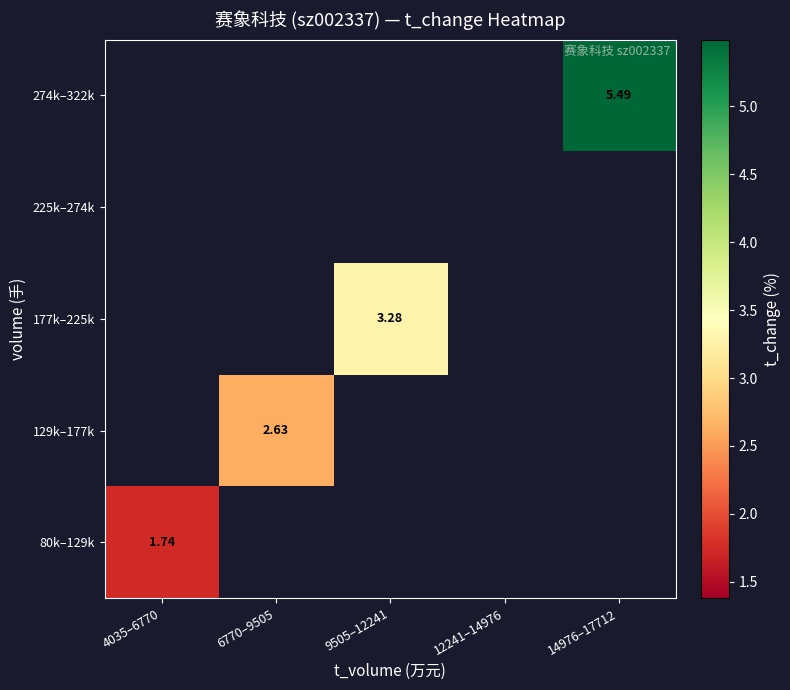

Between 12241–14976 and 14976–17712, which is larger?

14976–17712